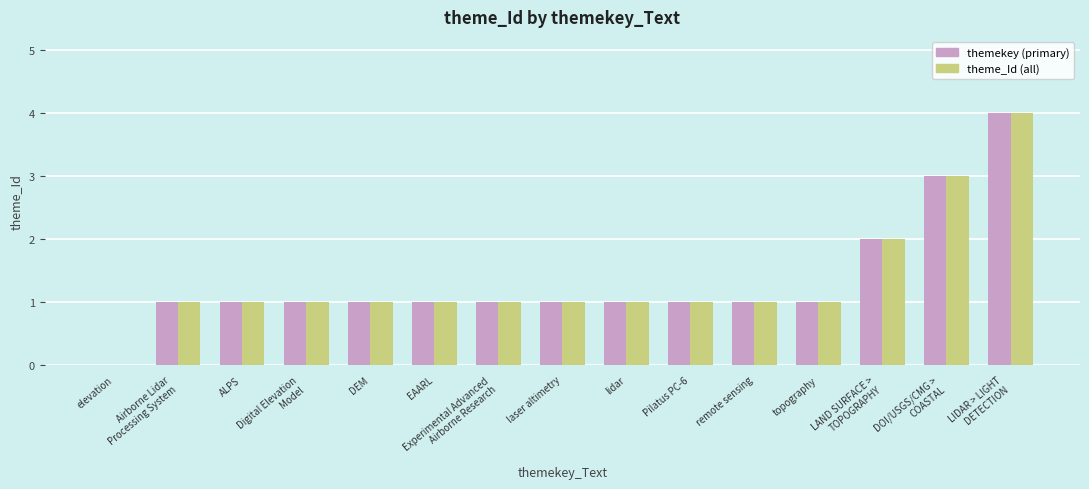

What are all the series names shown in the legend?

themekey (primary), theme_Id (all)